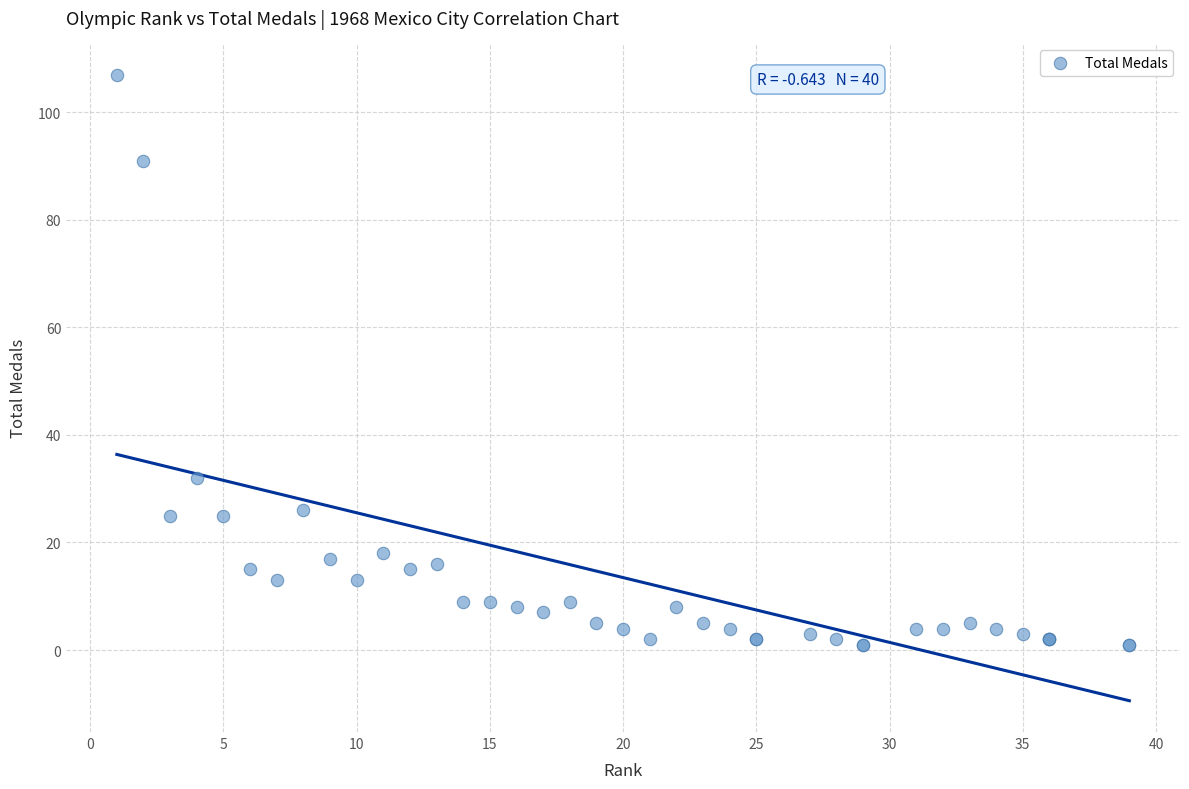

What Y value in the scatter plot is closest to 54?

32